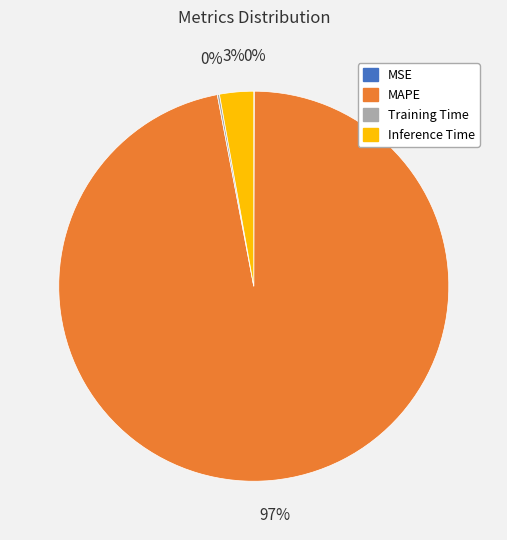

To the nearest percent, what is the average slice percentage?

25%